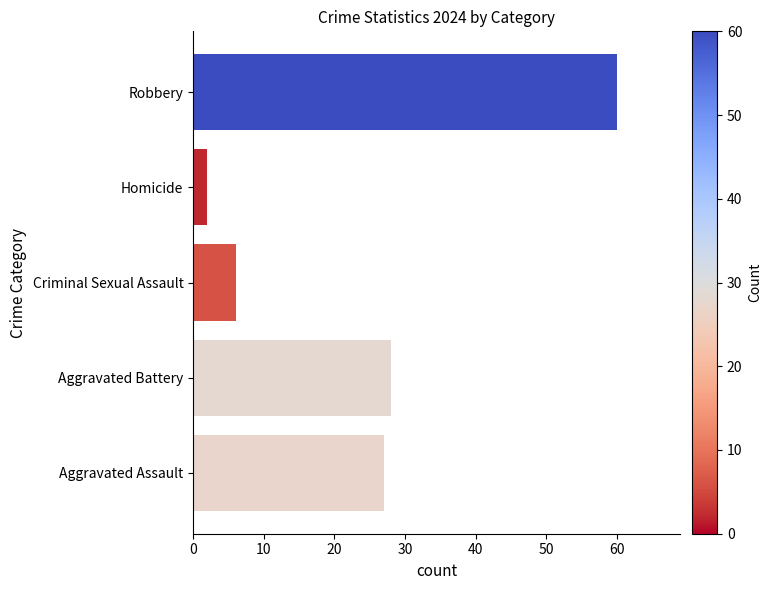

Which category has the lowest value across all series?

Homicide